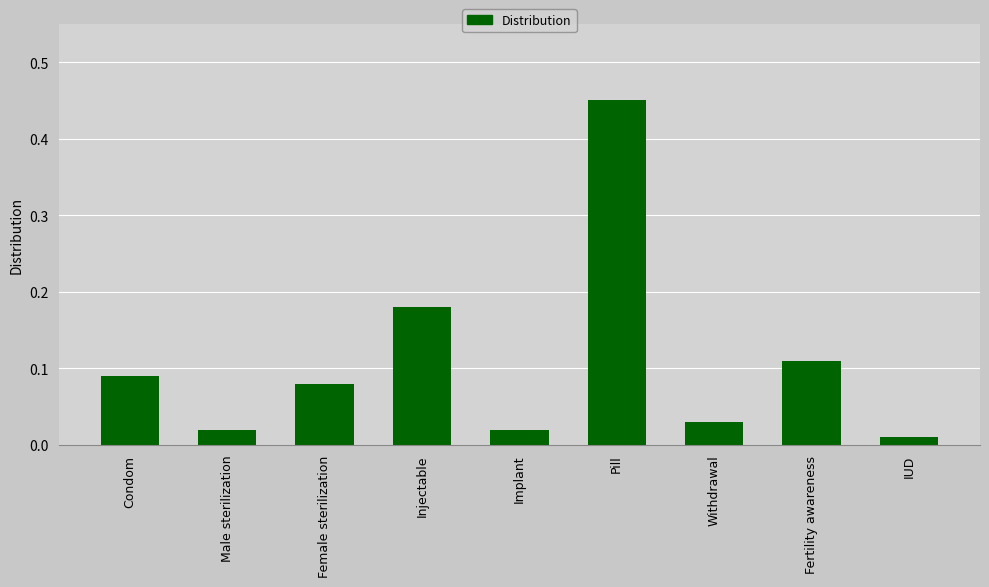

What is the label of the 7th bar from the right?

Female sterilization